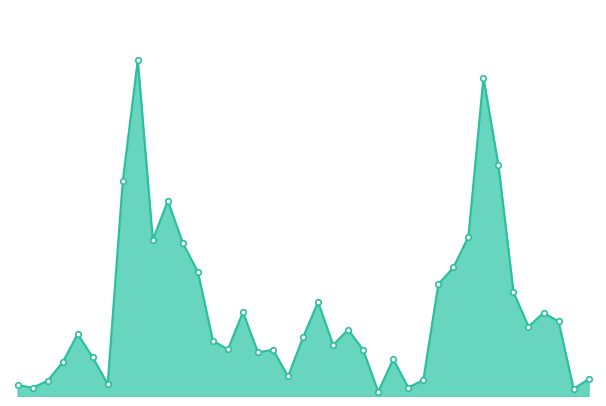

Is this an area chart (filled region under the line)?

Yes